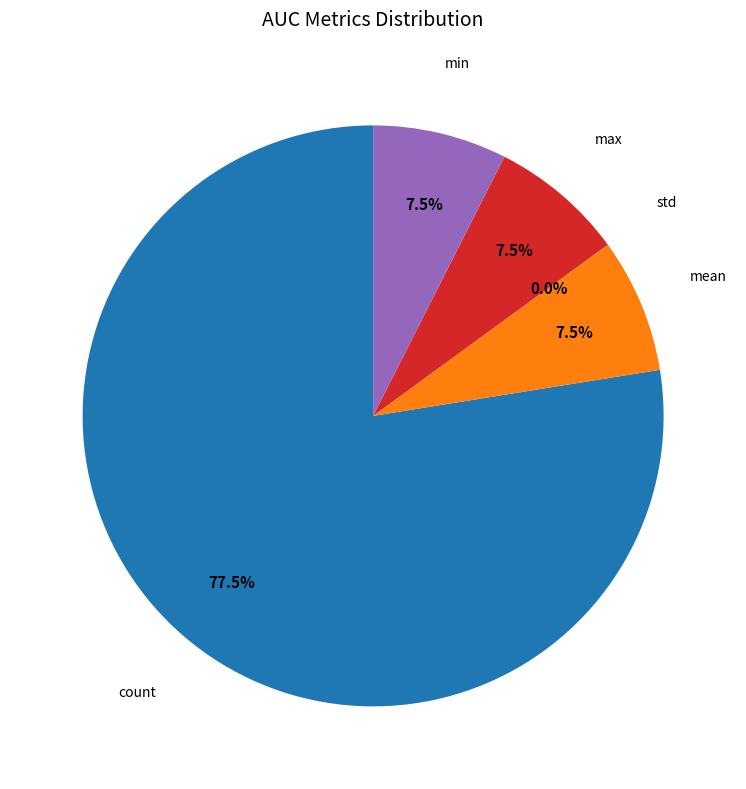

Is there a majority slice in this chart?

Yes